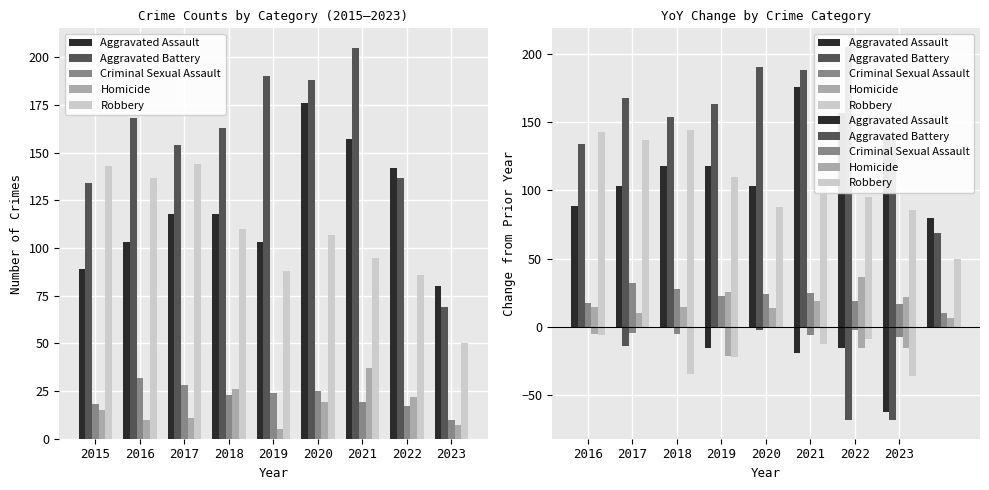

How many negative values does the Aggravated Assault series have?

4